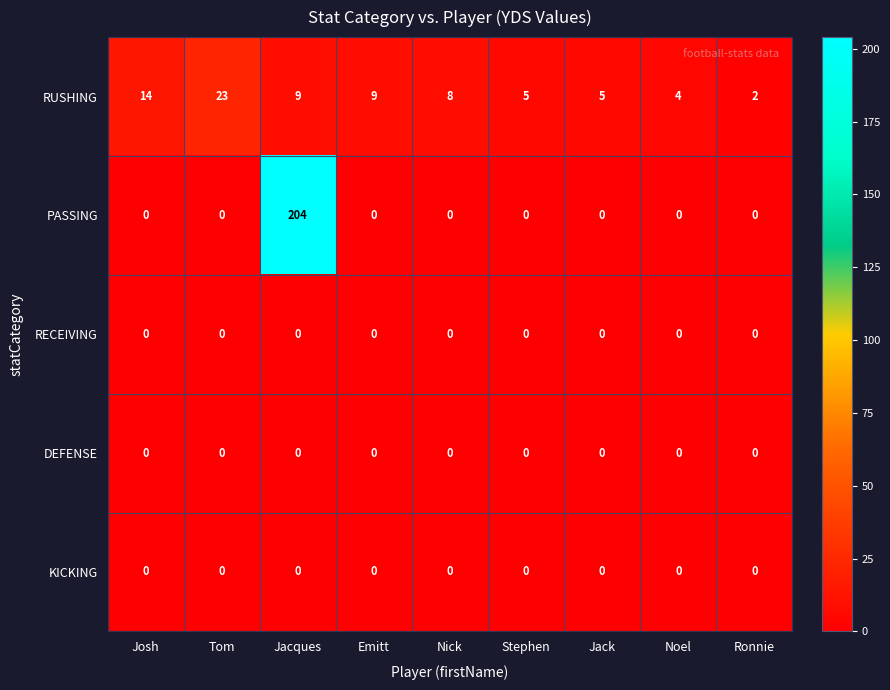

Which label corresponds to the largest value in the chart?

Jacques